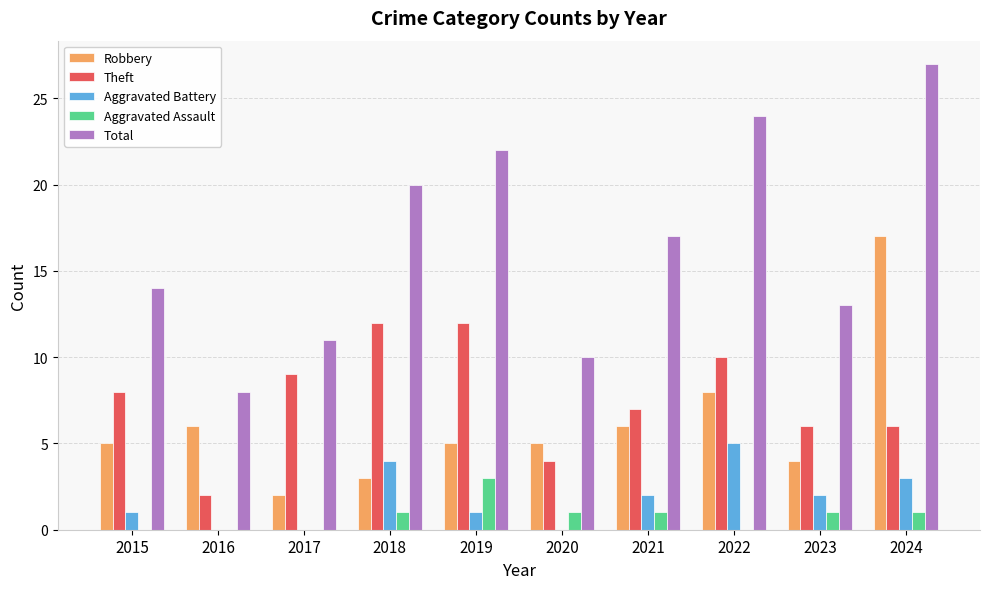

What is the total value across all series at 2017?

22